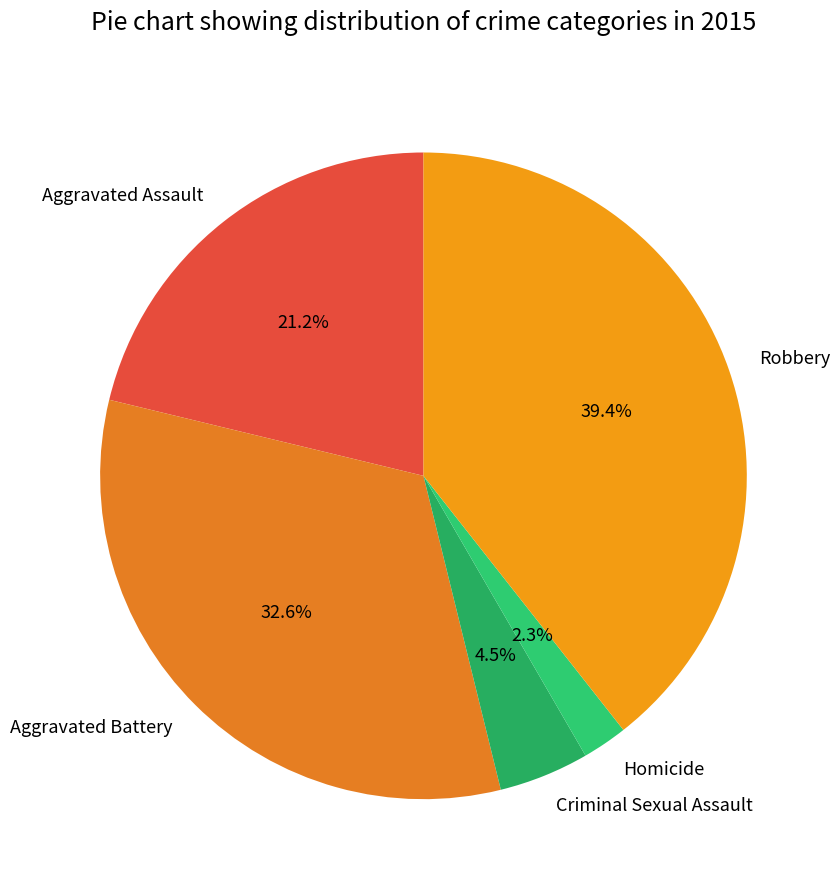

Is Homicide the majority of the pie?

No